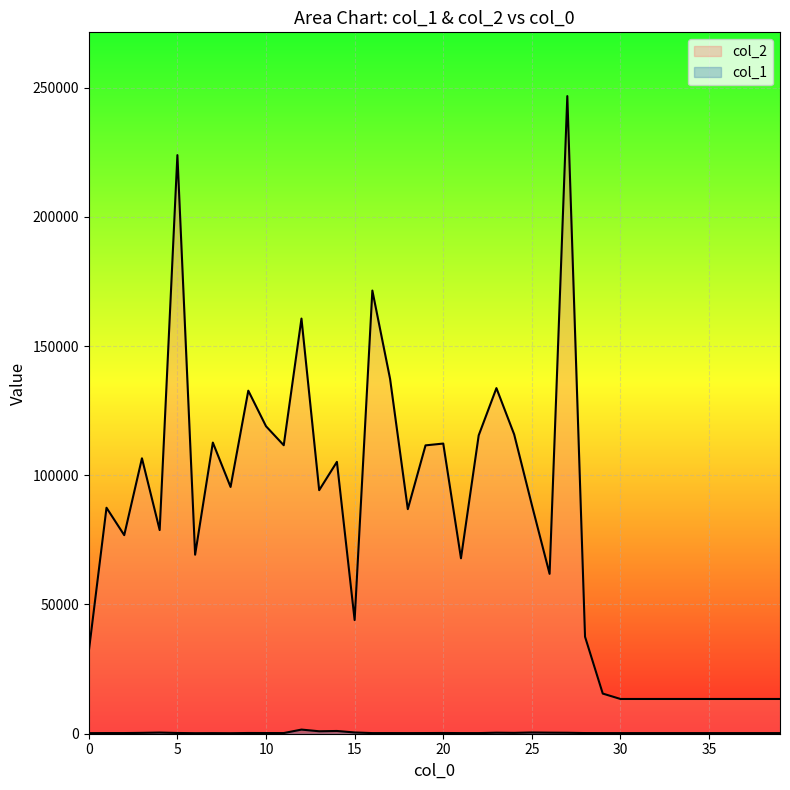

How many data points in col_1 are above 252?

18